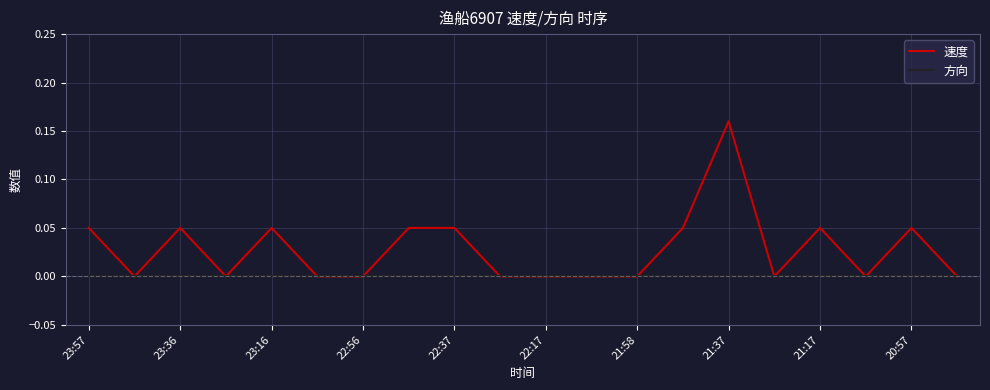

How many series are shown in this chart?

2